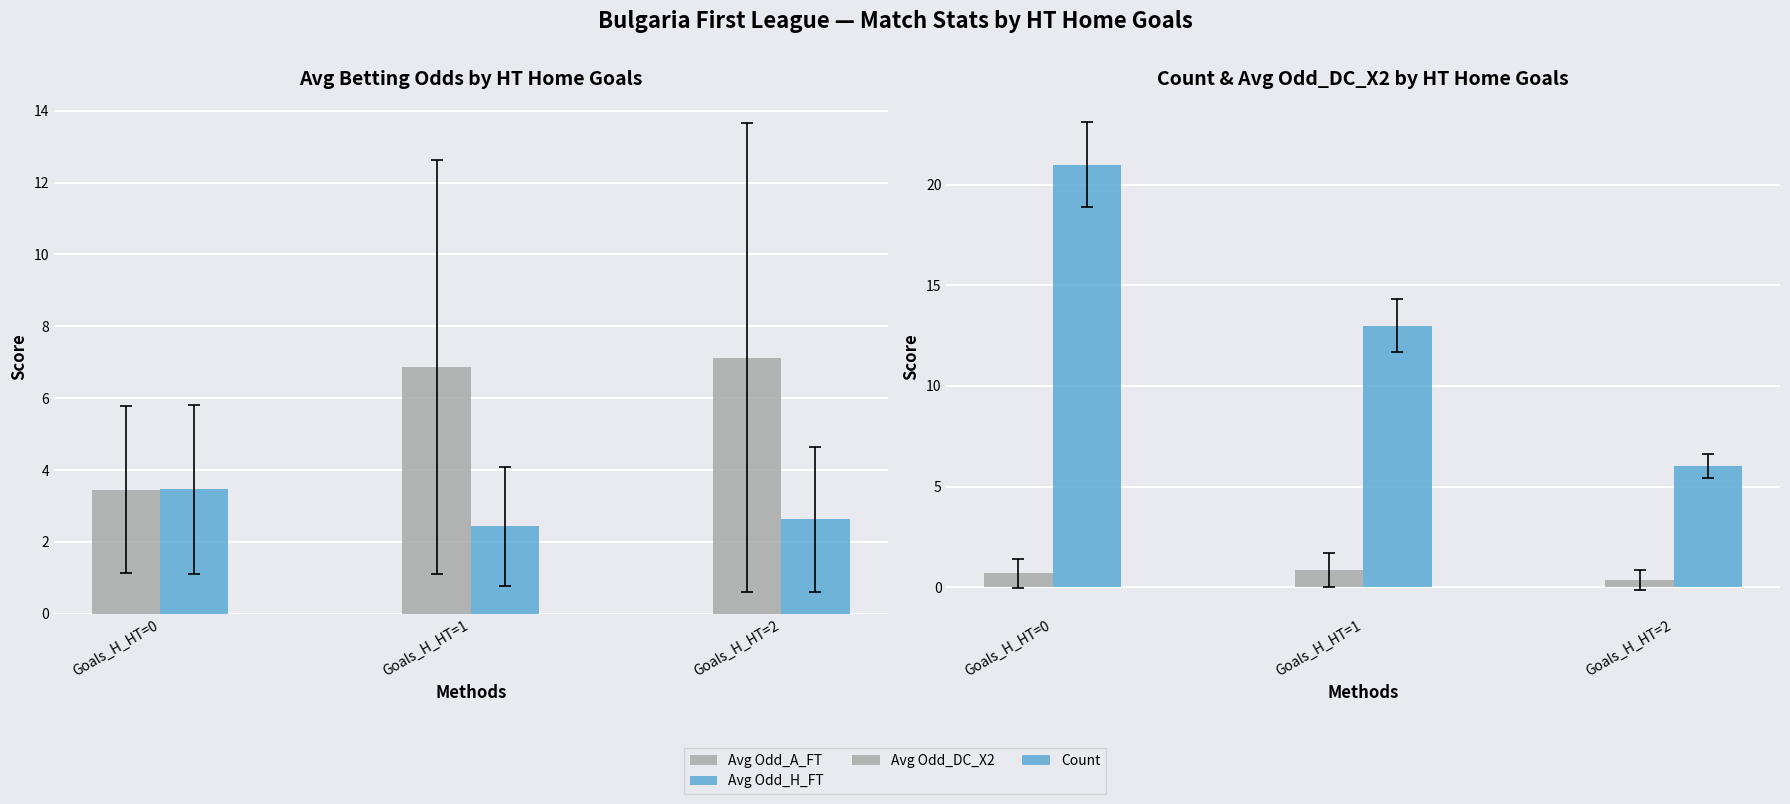

Which category has the highest value across all series?

Goals_H_HT=0